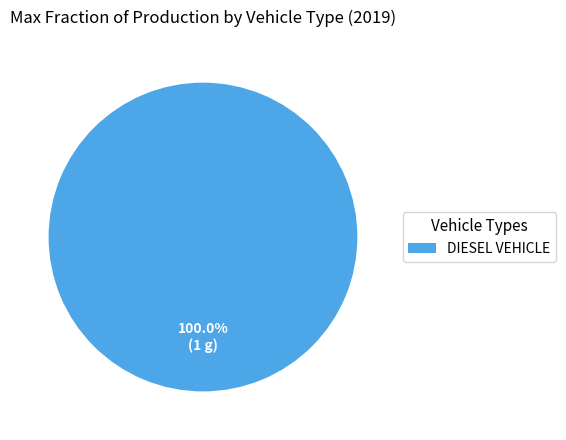

Which category accounts for the majority?

DIESEL VEHICLE